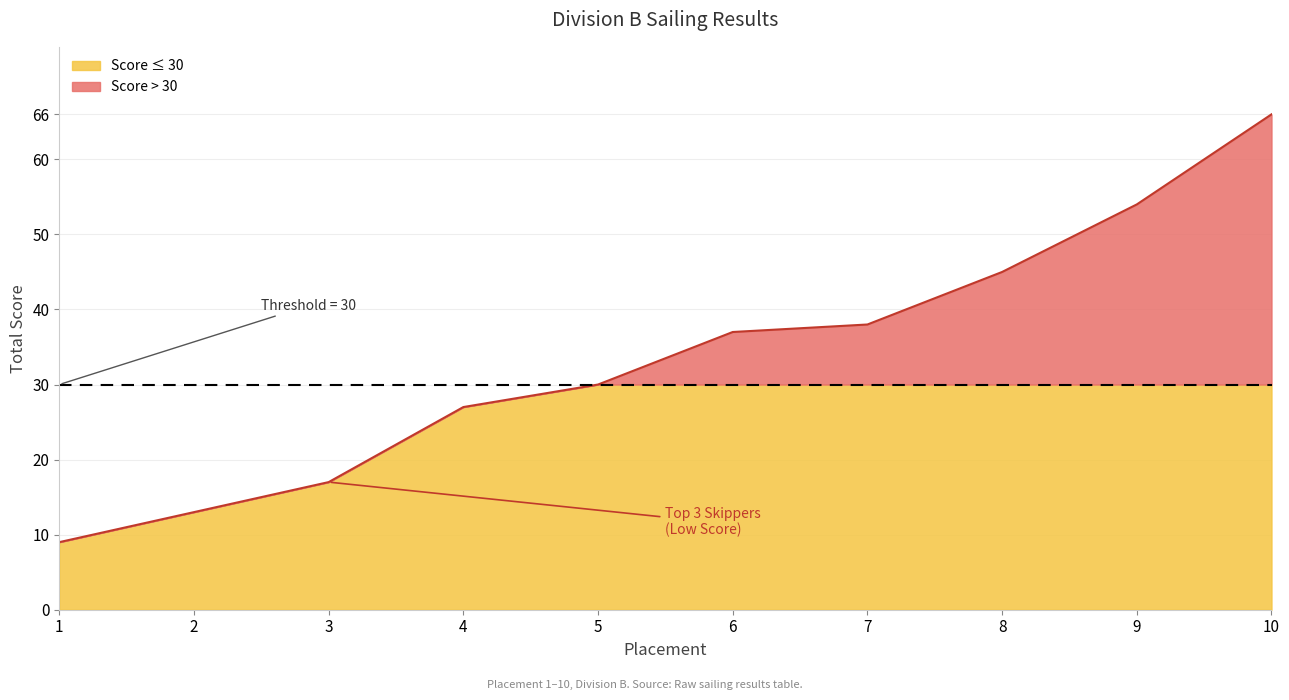

How many lines are shown in the chart?

1